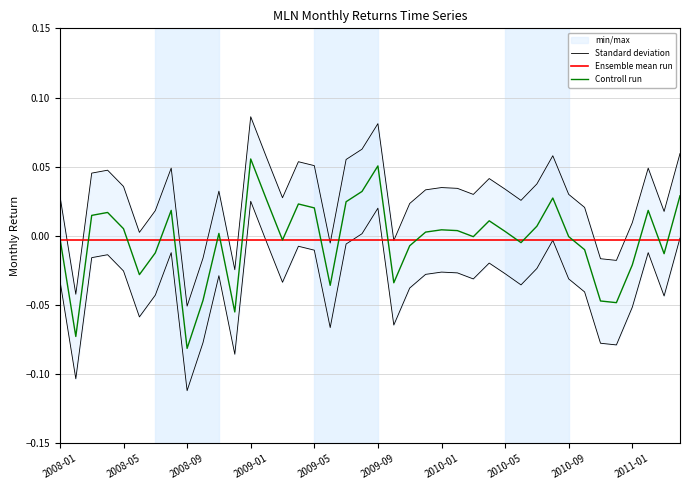

What is the sum of all Ensemble mean run values?

-0.1